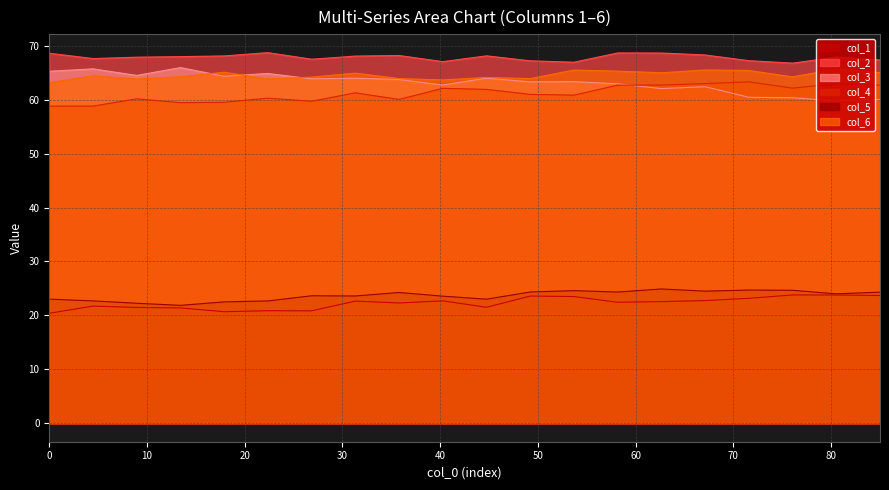

How many series are shown in this chart?

6